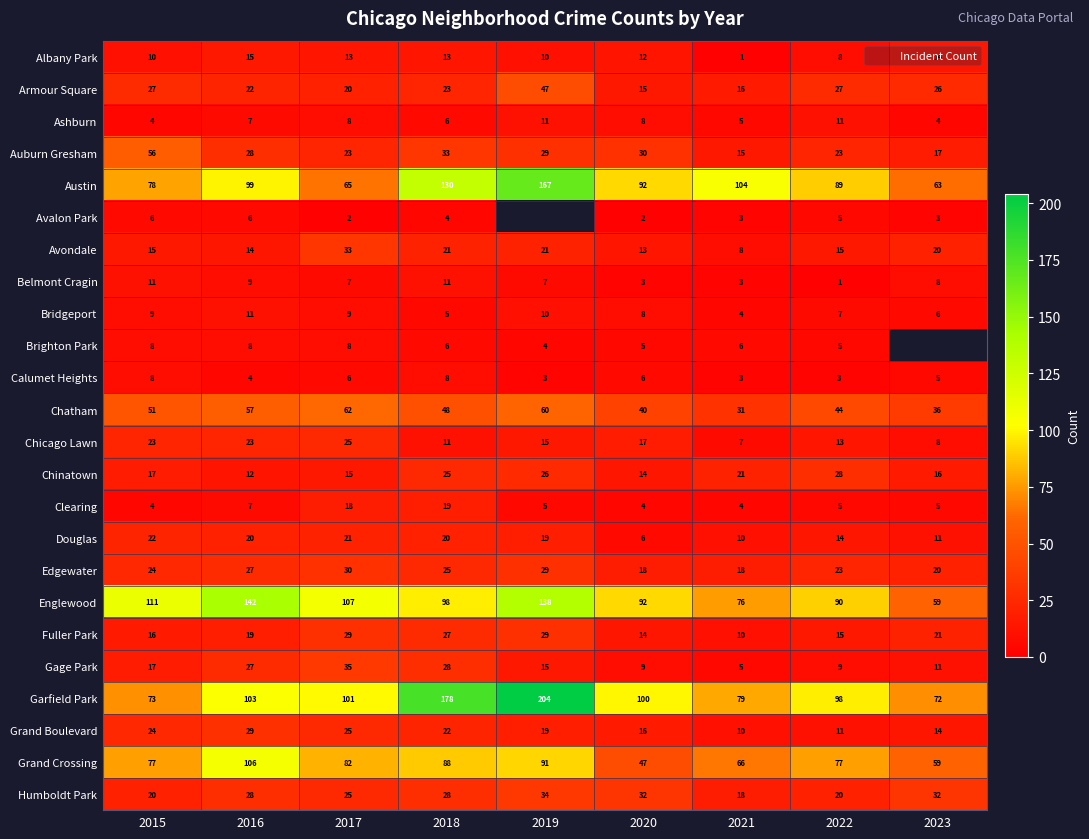

What is the highest value of the Armour Square series?

47.0